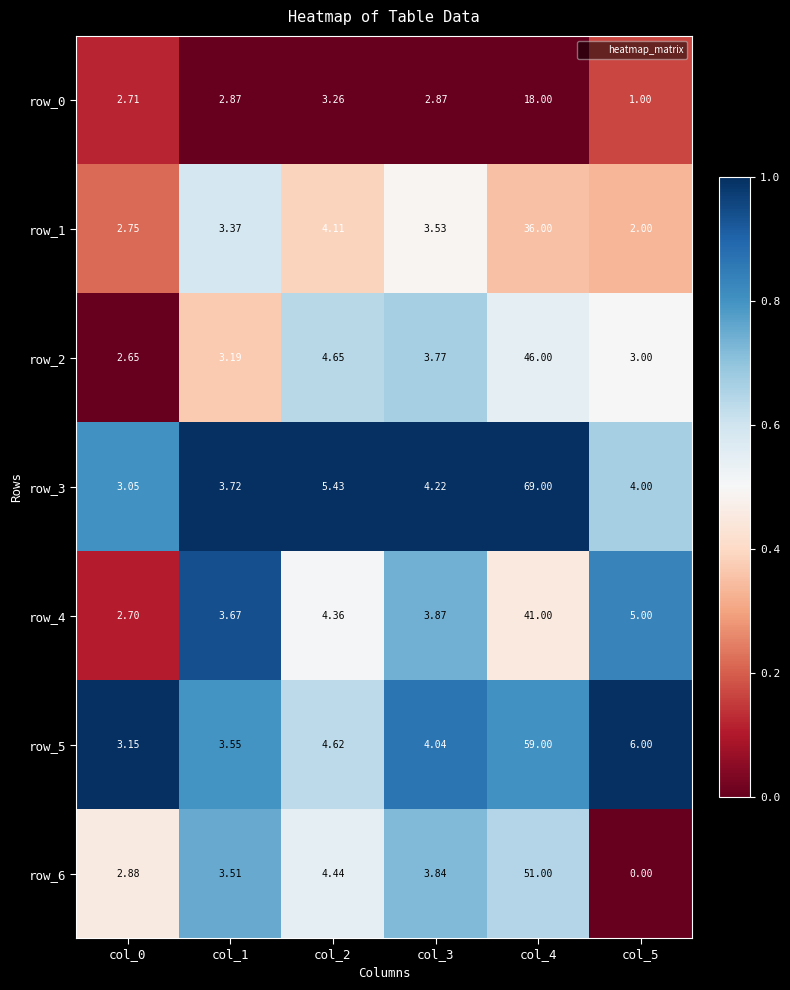

Is the value of row_3 at col_0 greater than the value of row_1 at col_3?

No